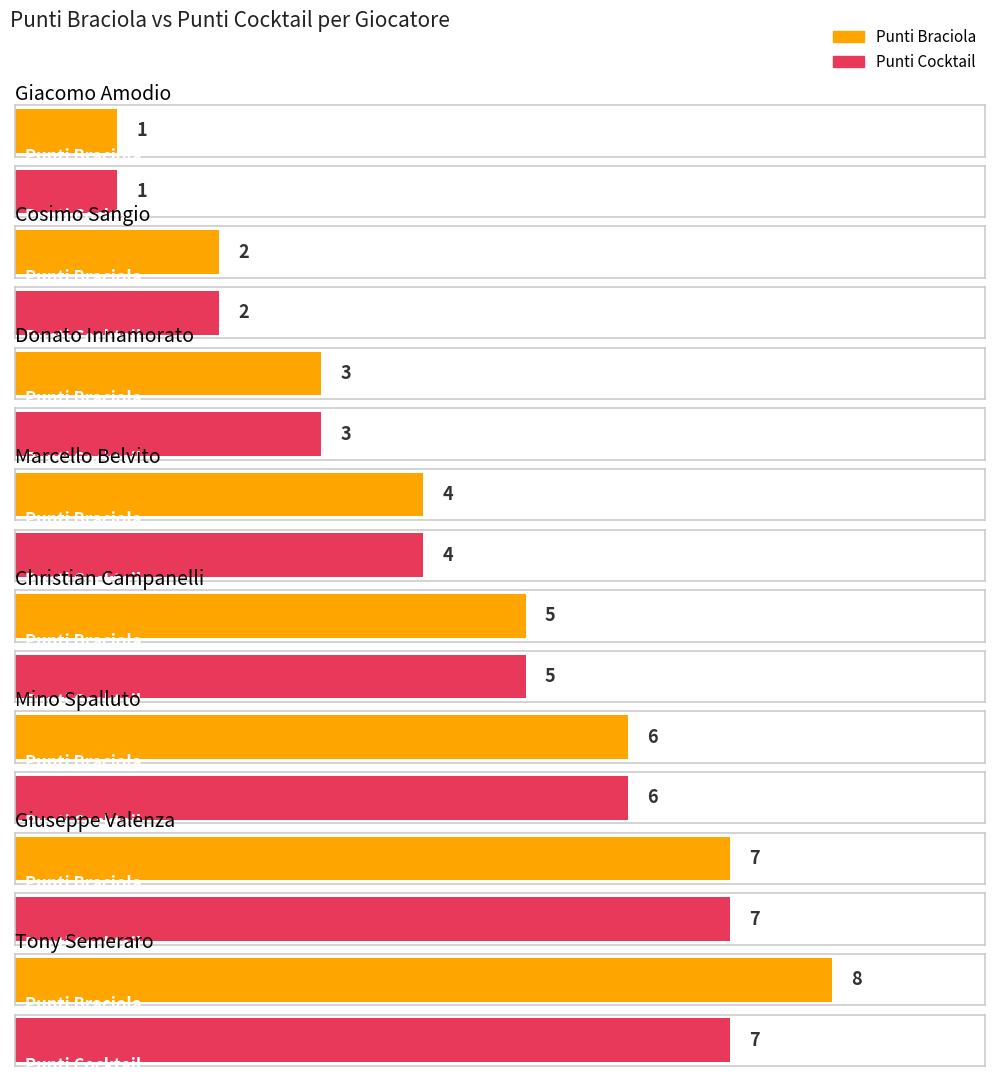

What is the total value across all series at Cosimo Sangio?

4